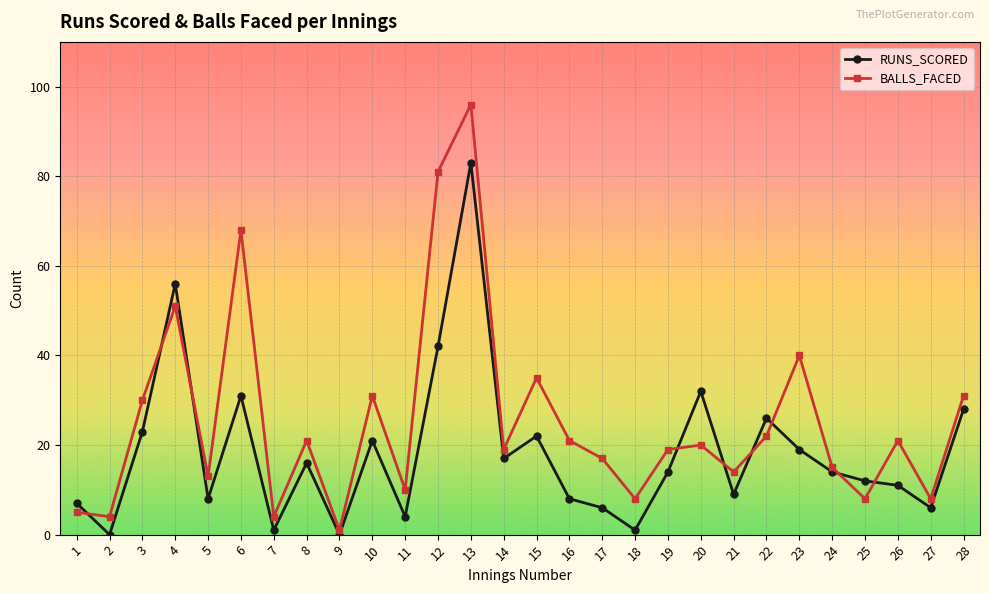

What is the value of the BALLS_FACED point at the 22nd from the left?

22